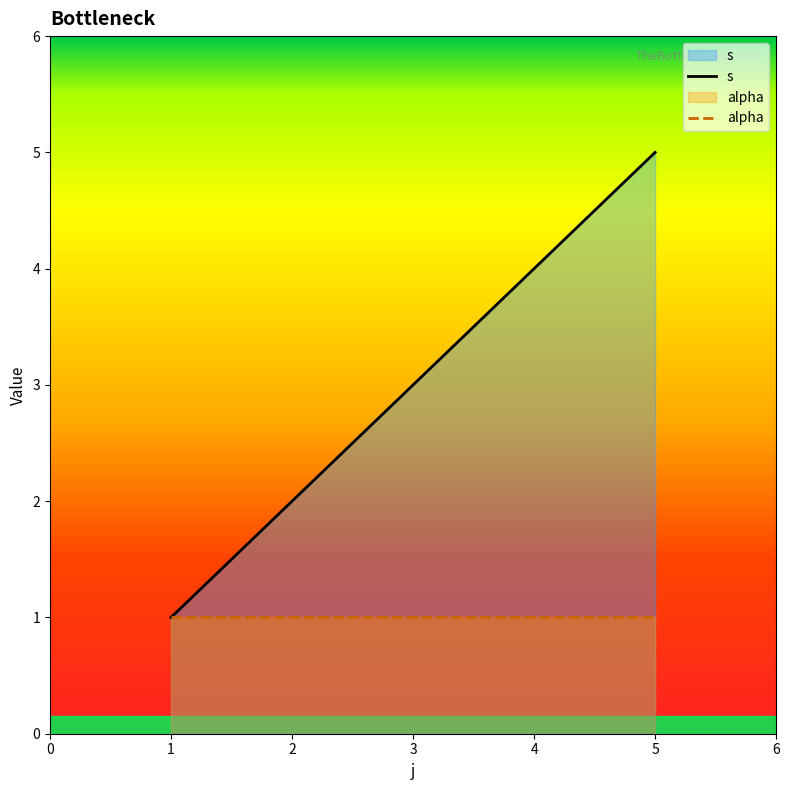

How many series are shown in this chart?

2